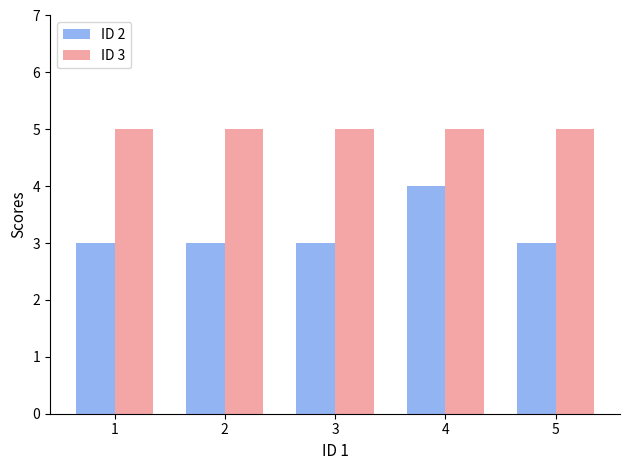

What is the total value across all series at 1?

8